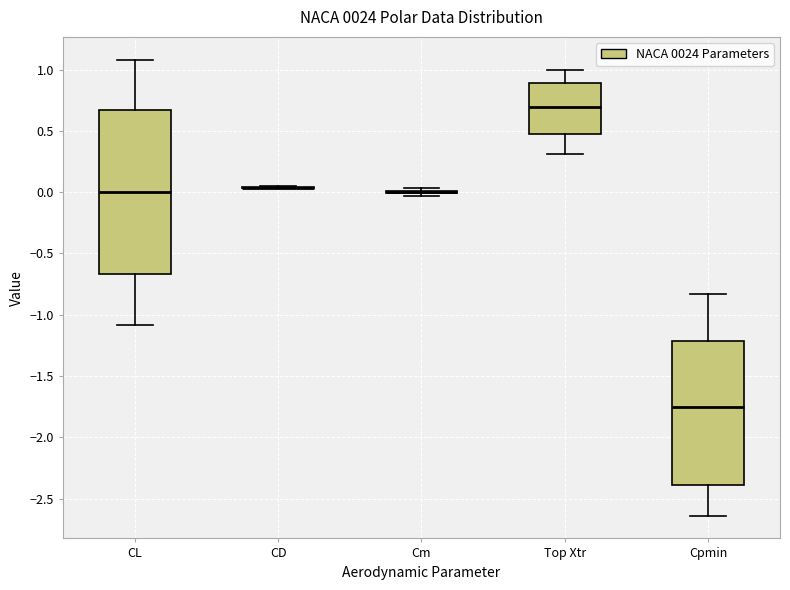

Where is the upper edge of the box for CL on the y-axis? The values are not printed on the chart, so give them approximately, as read against the axis.

0.65